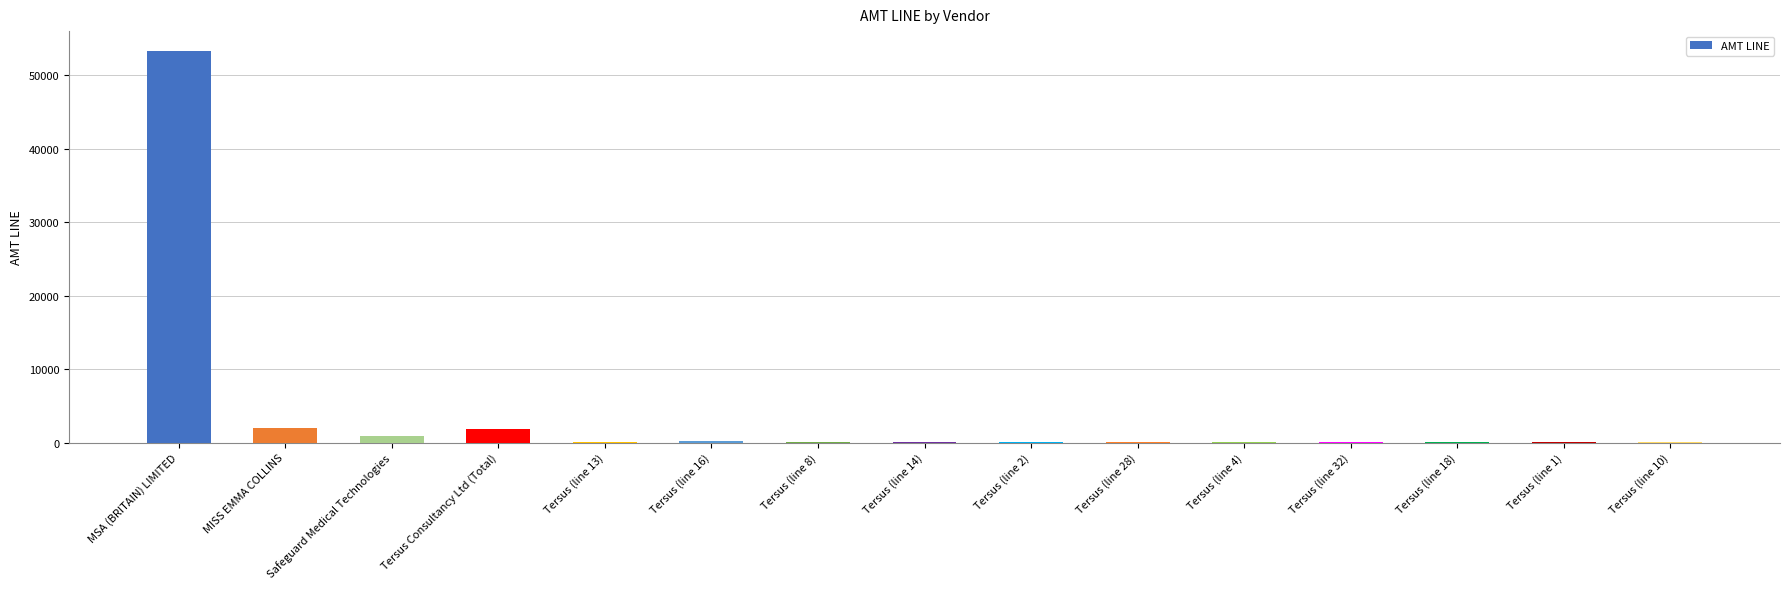

Where is the data nearest to the value 26675?

MISS EMMA COLLINS